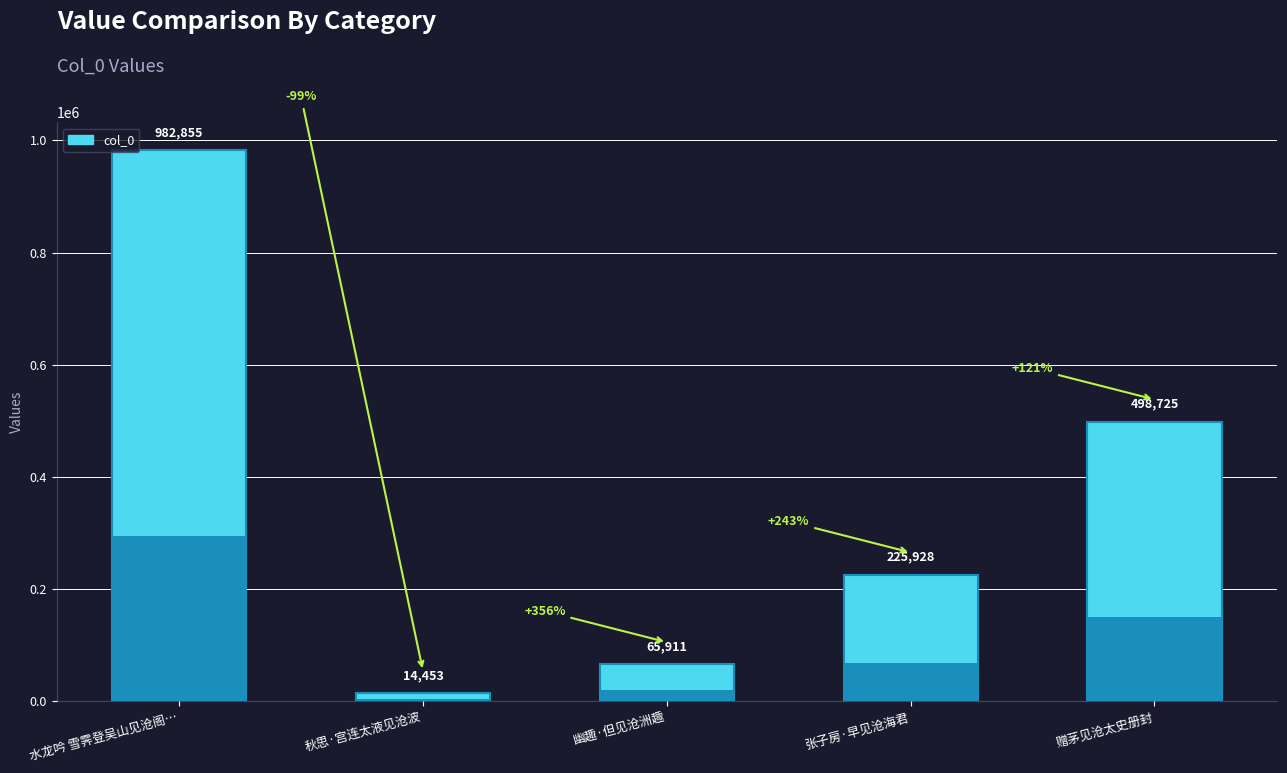

What is the change in value from 幽趣·但见沧洲趣 to 张子房·早见沧海君?

+160017